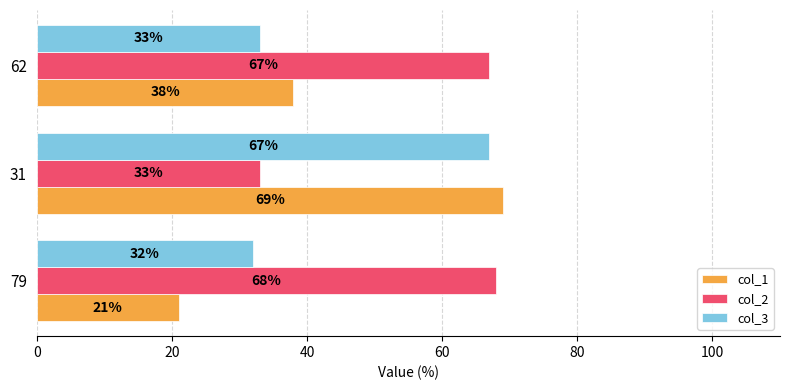

Where is col_3 nearest to the value 49?

62